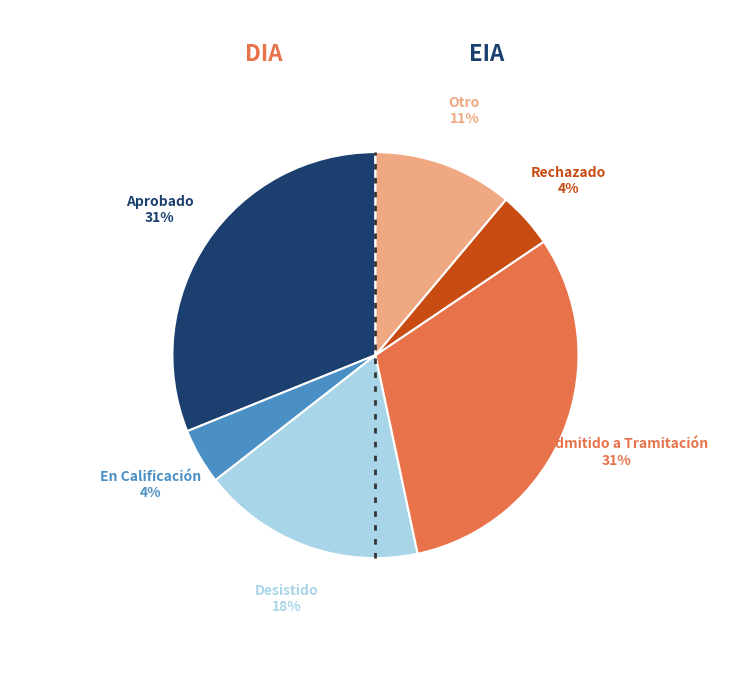

True or false: No Admitido a Tramitación accounts for 31% of the total.

True